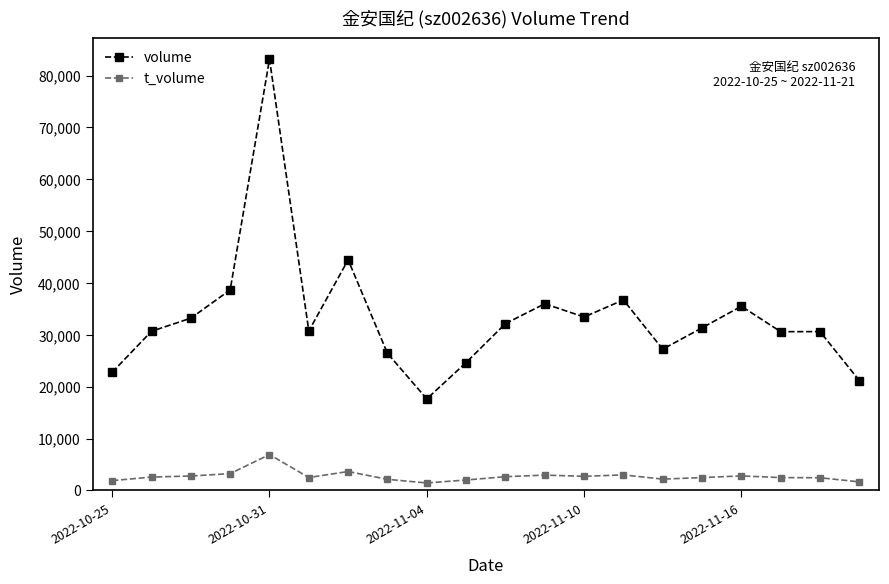

Which series has the largest range (max minus min)?

volume